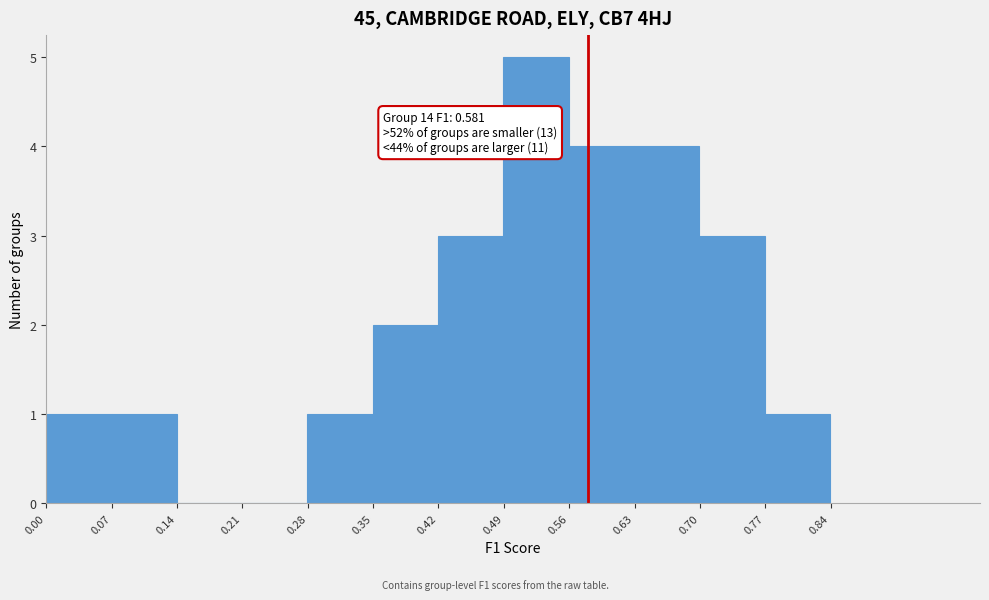

Over which range of the x-axis is the bar tallest?

0.49 to 0.56